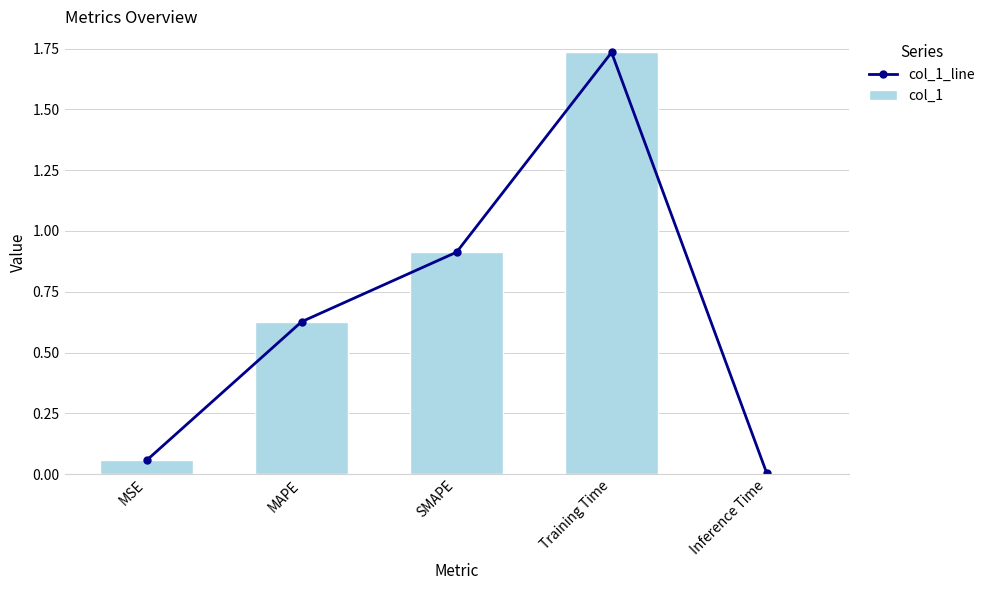

What is the greatest value displayed?

1.7